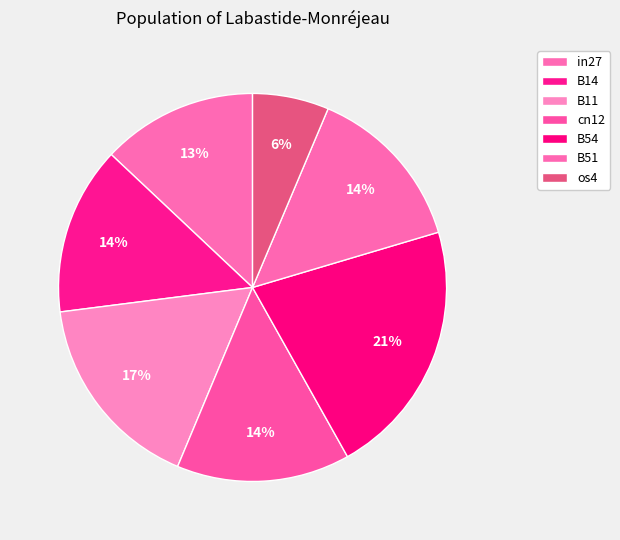

How many segments does this pie chart have?

7